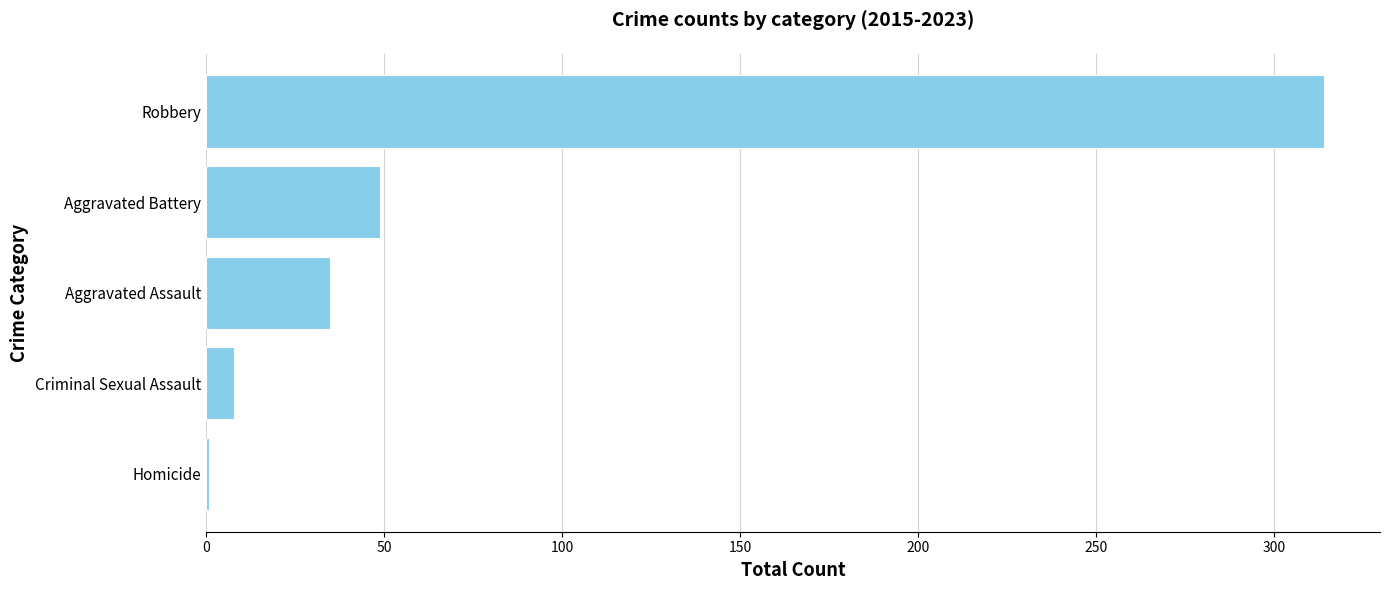

What is the difference between the maximum and minimum values?

313